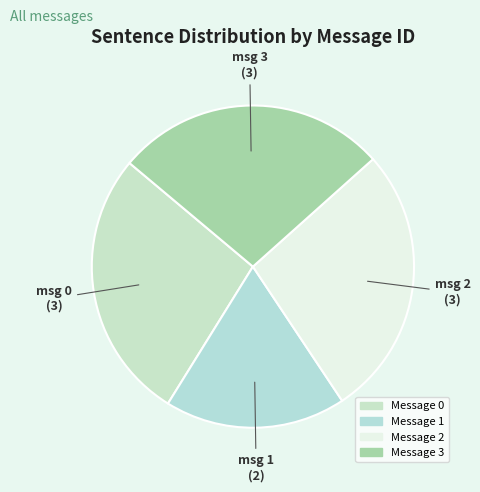

What percentage is the Message 3 slice, to the nearest percent?

27%